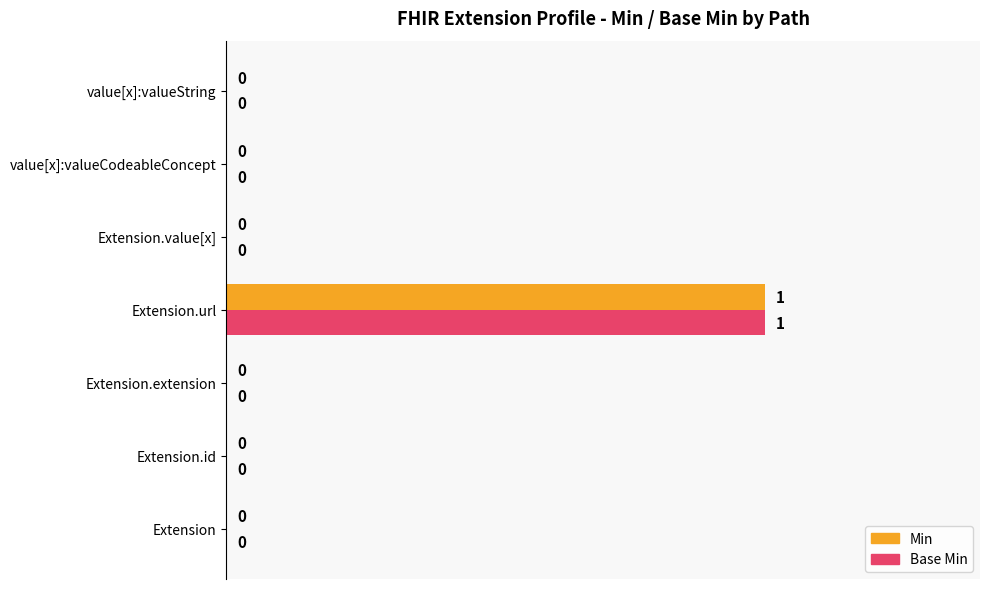

What is the maximum value for Min?

1